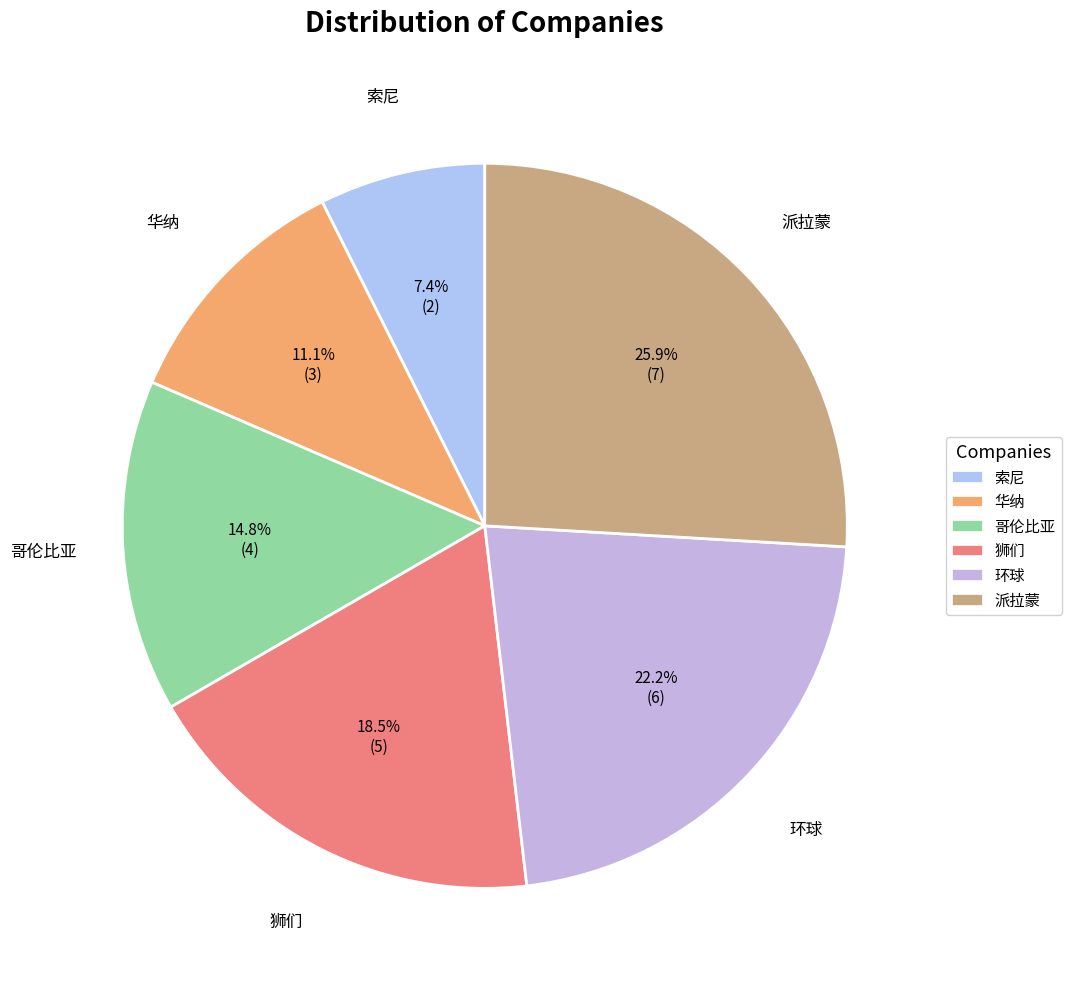

How many slices are in this pie chart?

6